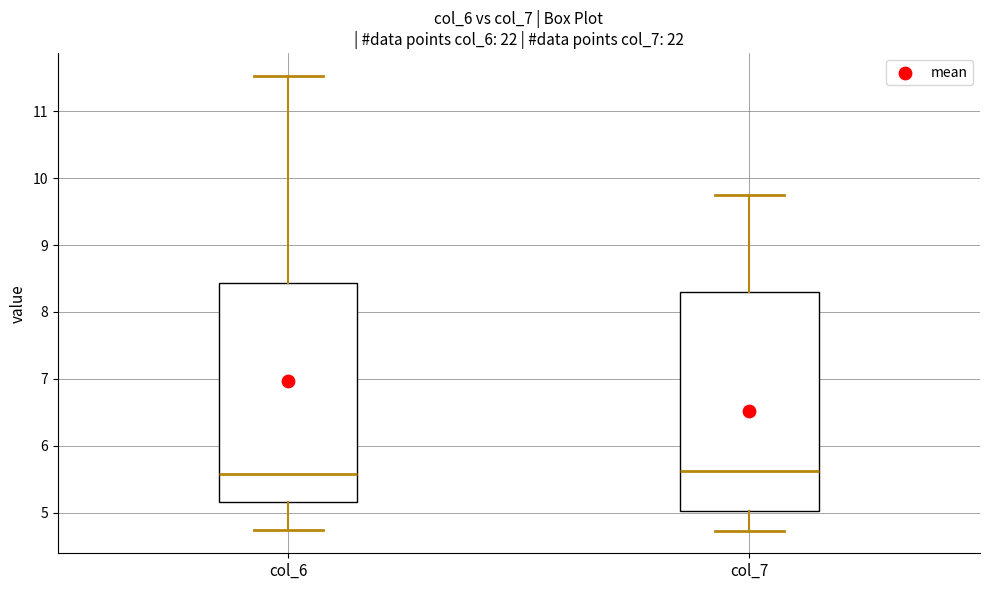

Reading left to right, read every box against the y-axis: the position of its median line, the range the box covers, and the ends of its whiskers. The values are not printed on the chart, so give them approximately, as read against the axis.

col_6: median 5.6, box 5.2 to 8.4, whiskers 4.7 to 11.5
col_7: median 5.6, box 5.0 to 8.3, whiskers 4.7 to 9.8